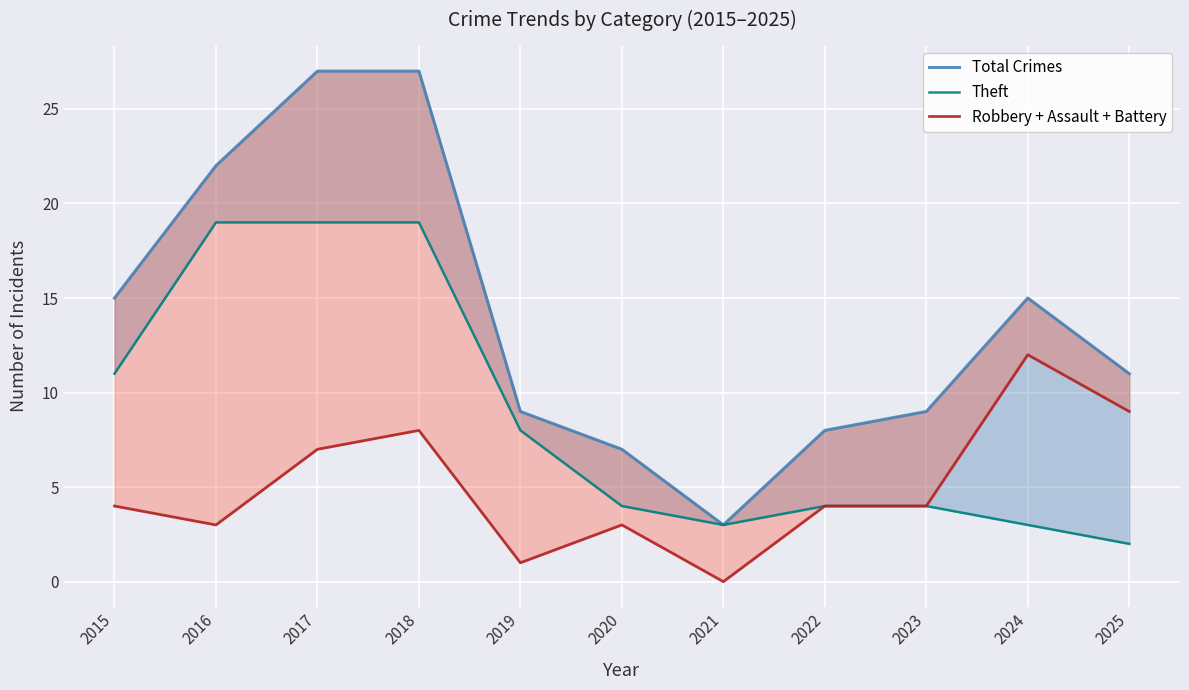

Is the value of Robbery + Assault + Battery at 2025 greater than the value of Theft at 2020?

Yes